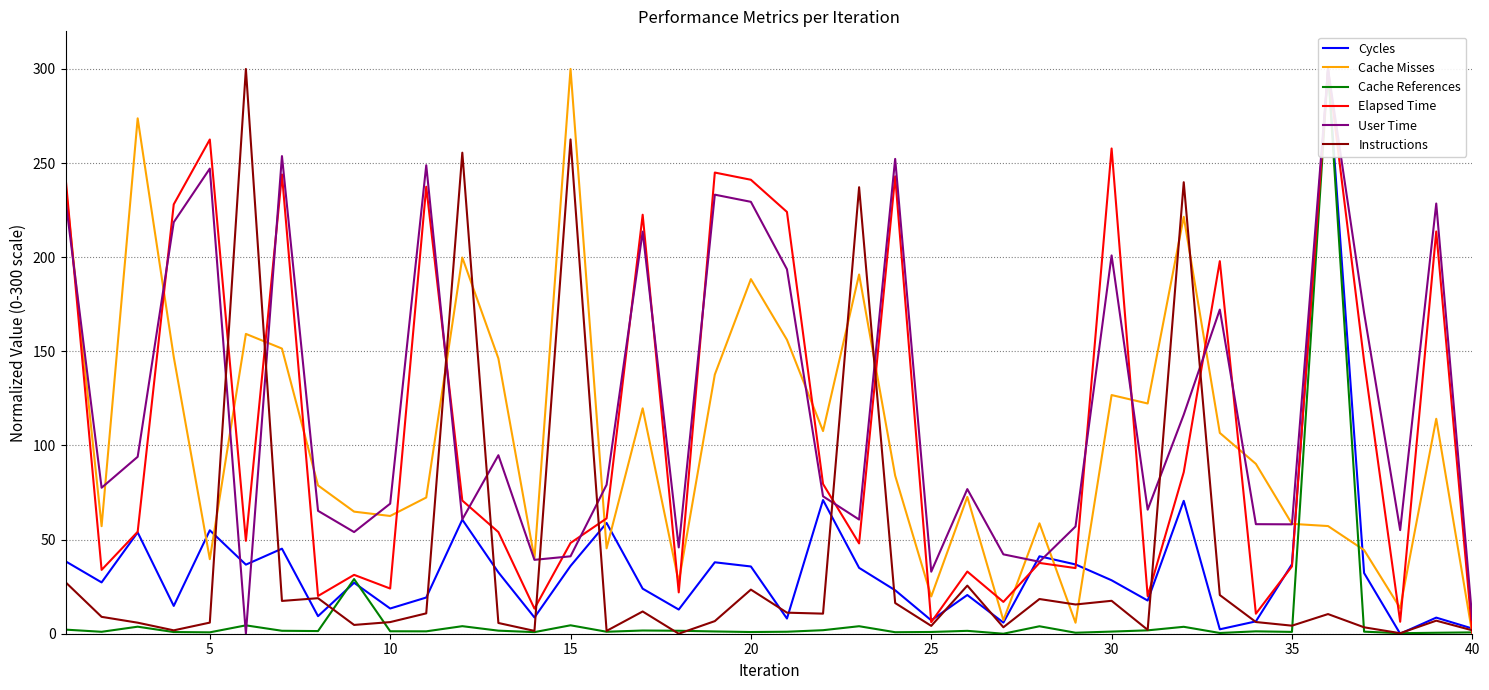

Is it true that Cache Misses equals 58.4 at 35?

True